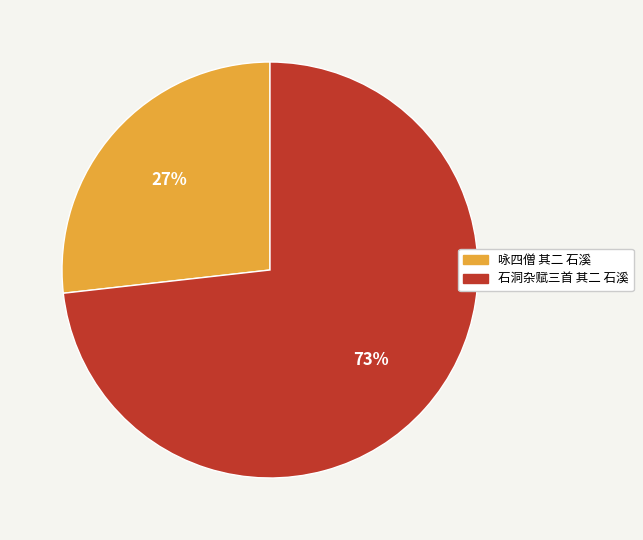

To the nearest percent, what is the difference between the 咏四僧 其二 石溪 and 石洞杂赋三首 其二 石溪 slice percentages?

46%